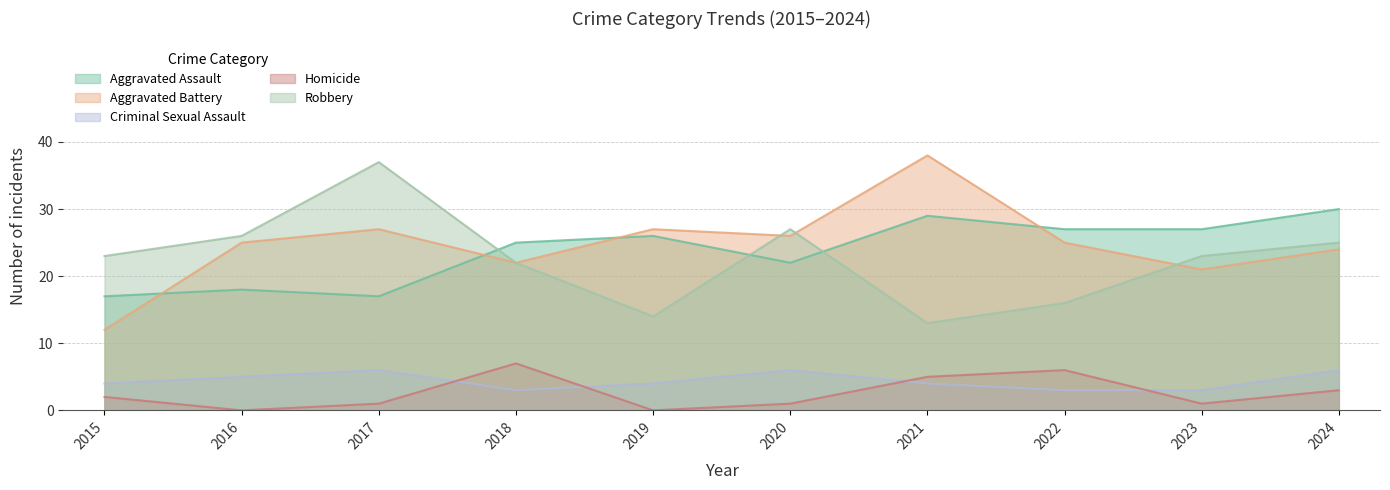

What is the value of the Aggravated Assault point at the 5th from the left?

26